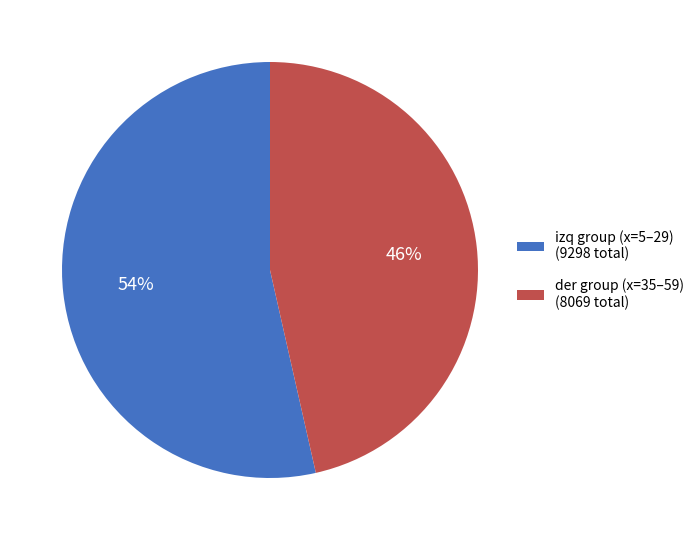

Which category has the smallest portion of the pie?

der group (x=35–59) (8069 total)